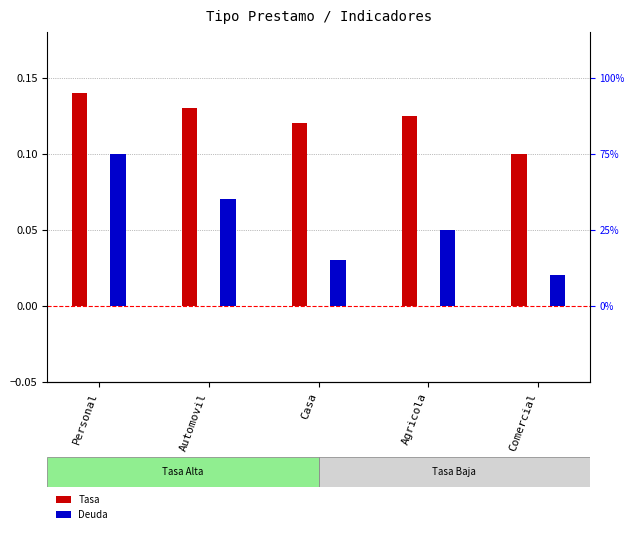

Which series changed the most between Automovil and Agricola?

Deuda